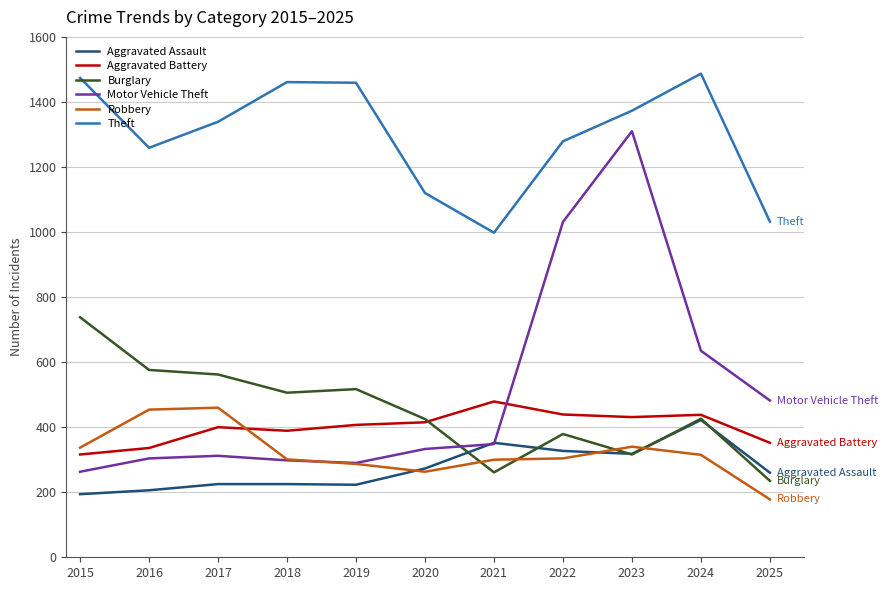

What is the maximum value shown in the chart?

1487